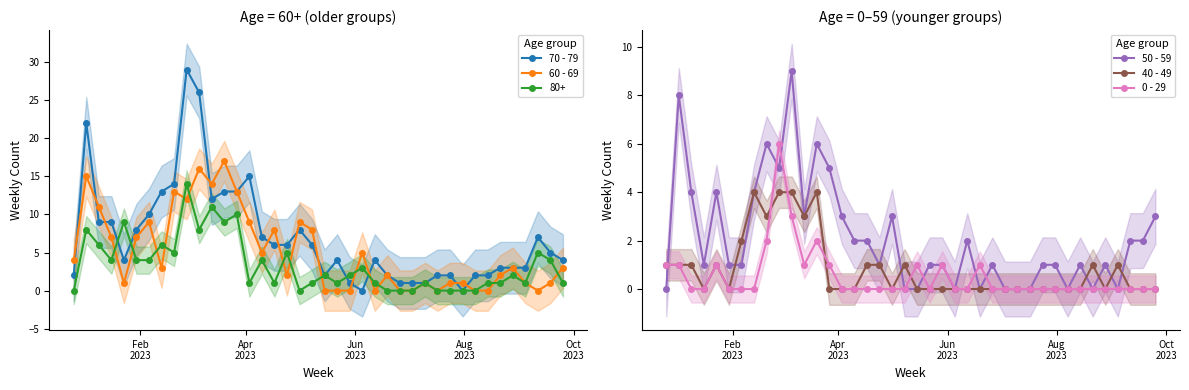

True or false: 0 - 29 has more than 1 points higher than both neighbors.

True